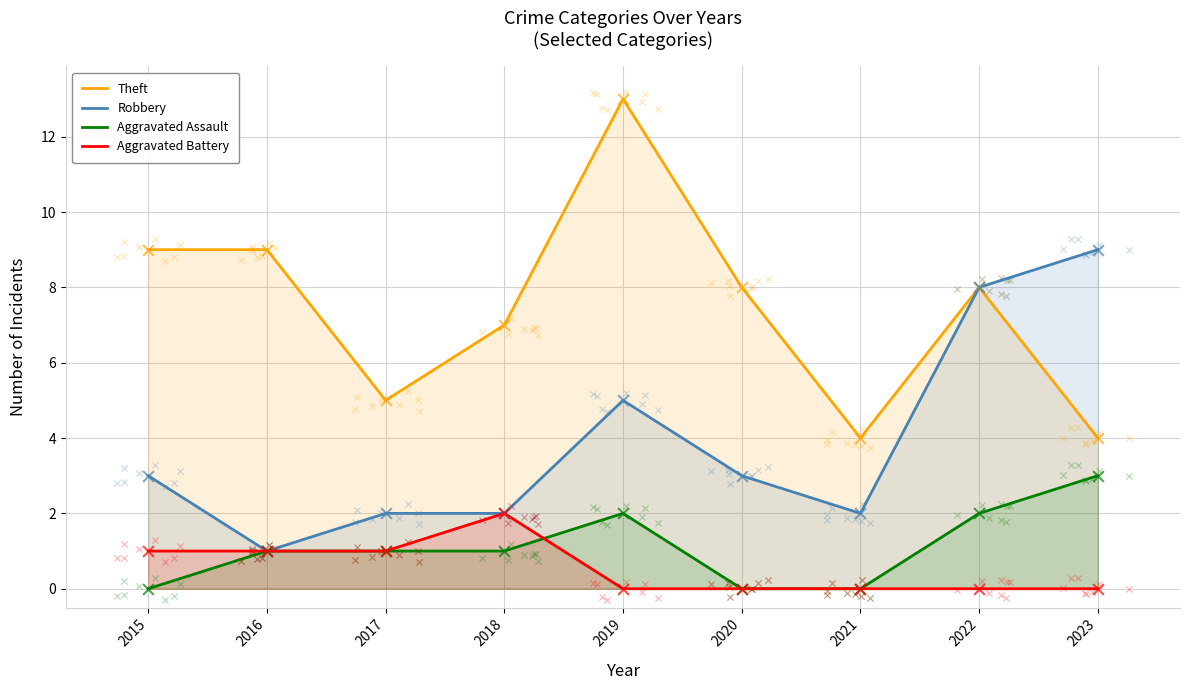

Which series reaches the minimum Y coordinate?

Aggravated Assault